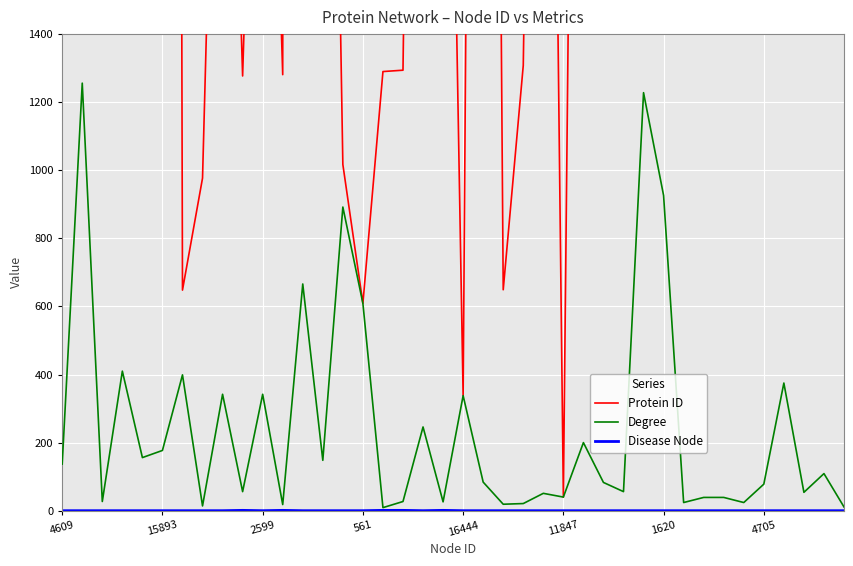

What is the label of the 4th point from the right?

36